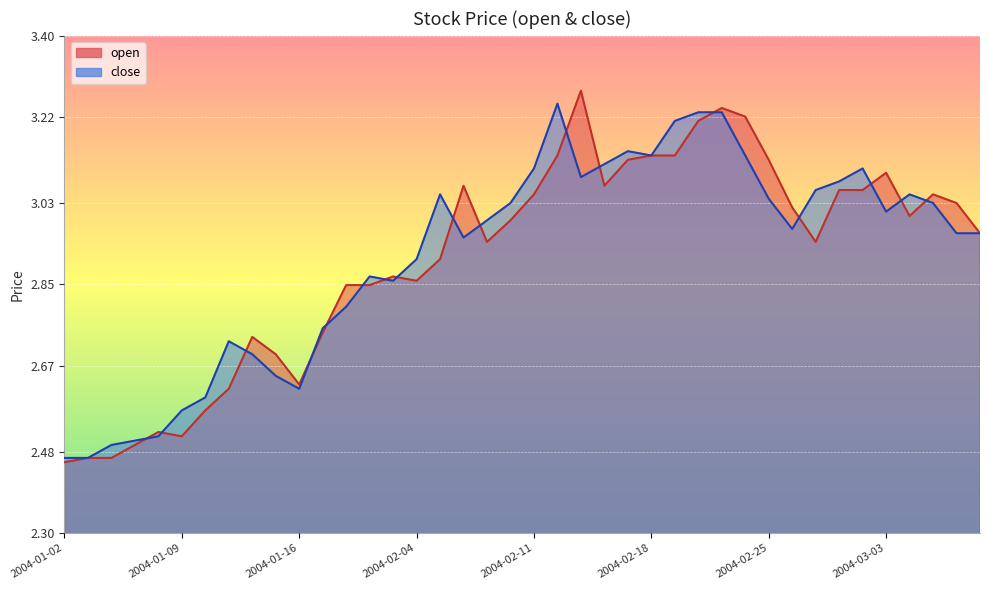

Rank the series by their maximum value, from highest to lowest.

open, close